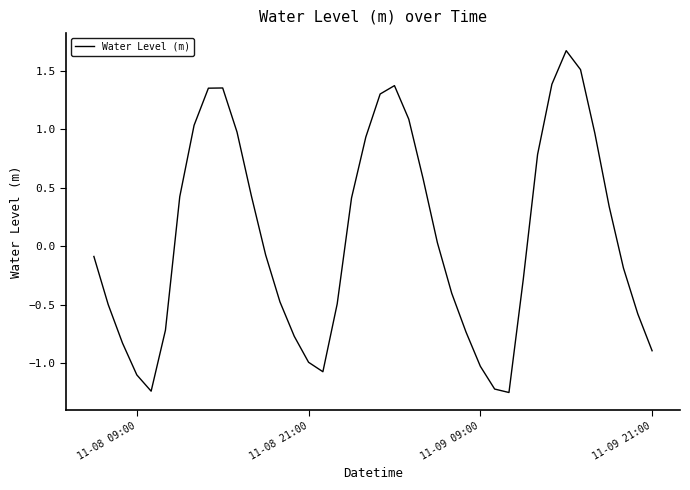

Does the chart have visible grid lines?

No